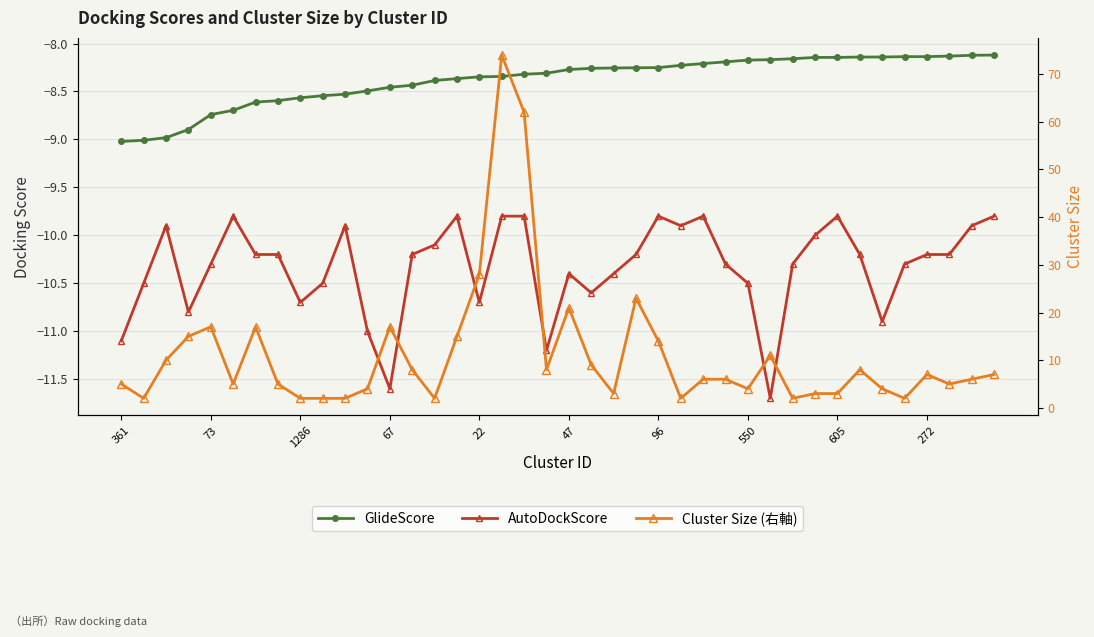

What is the smallest value displayed?

-11.7